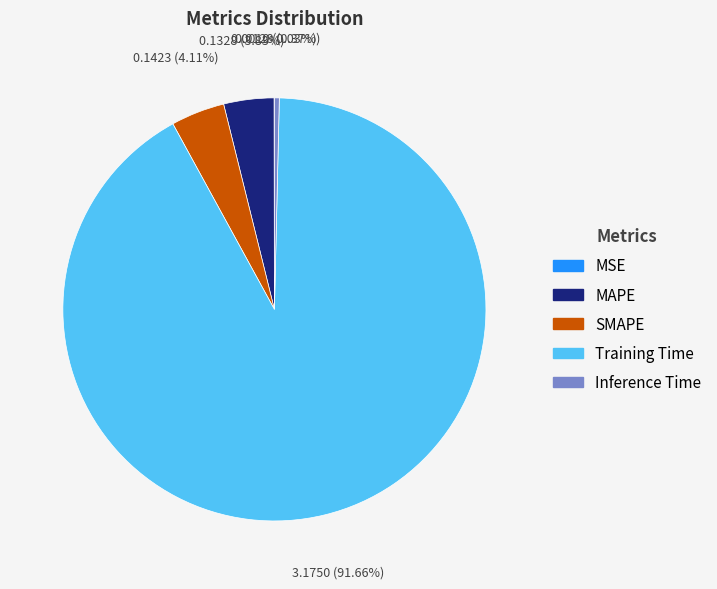

Does SMAPE represent more than half of the total?

No